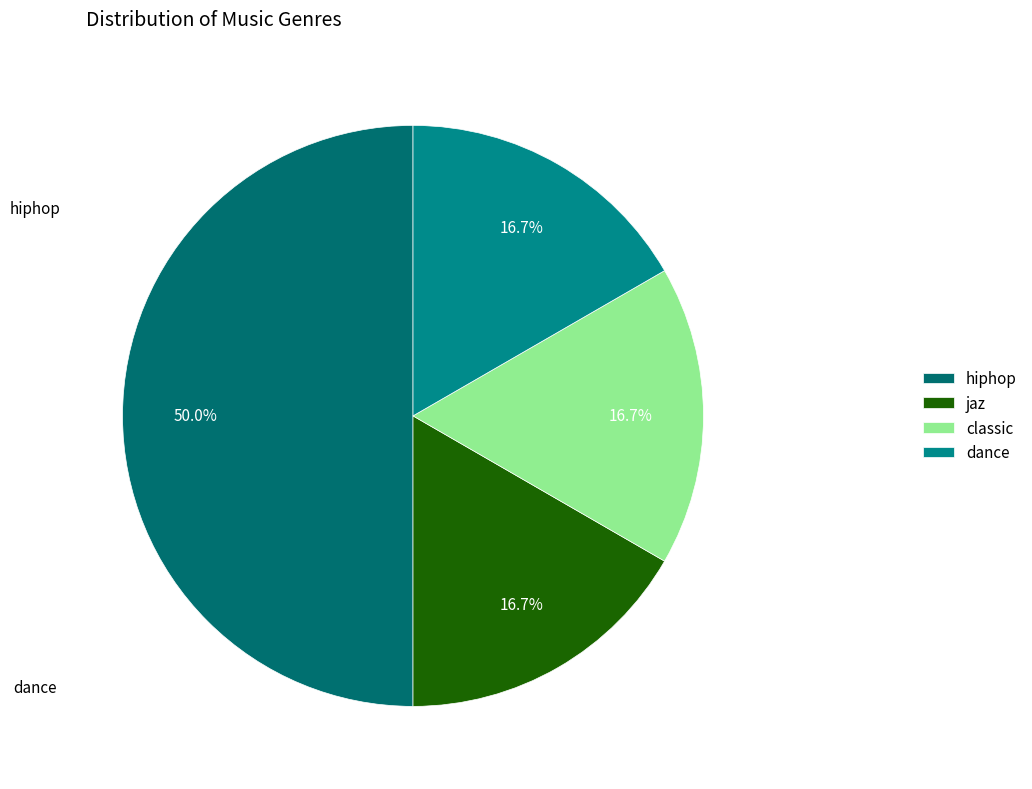

How many slices are in this pie chart?

4